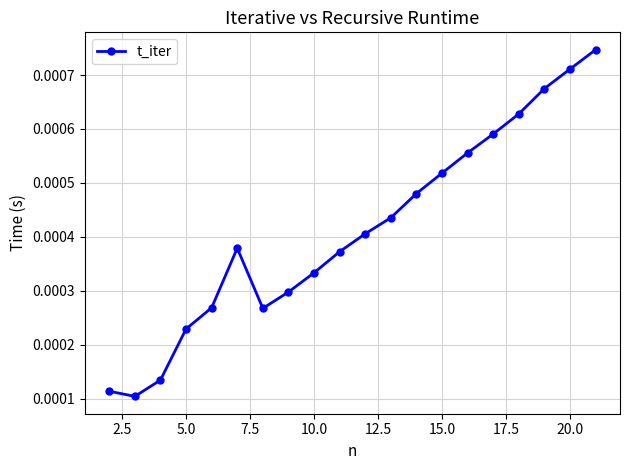

How many values are between 0 and 1?

20